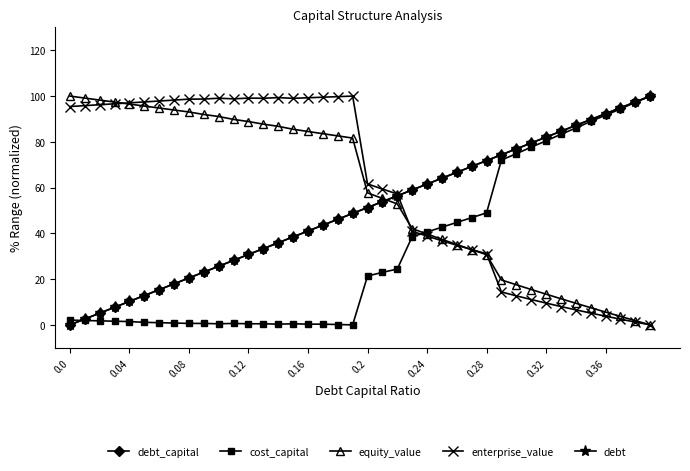

Which series has the largest total across all categories?

enterprise_value